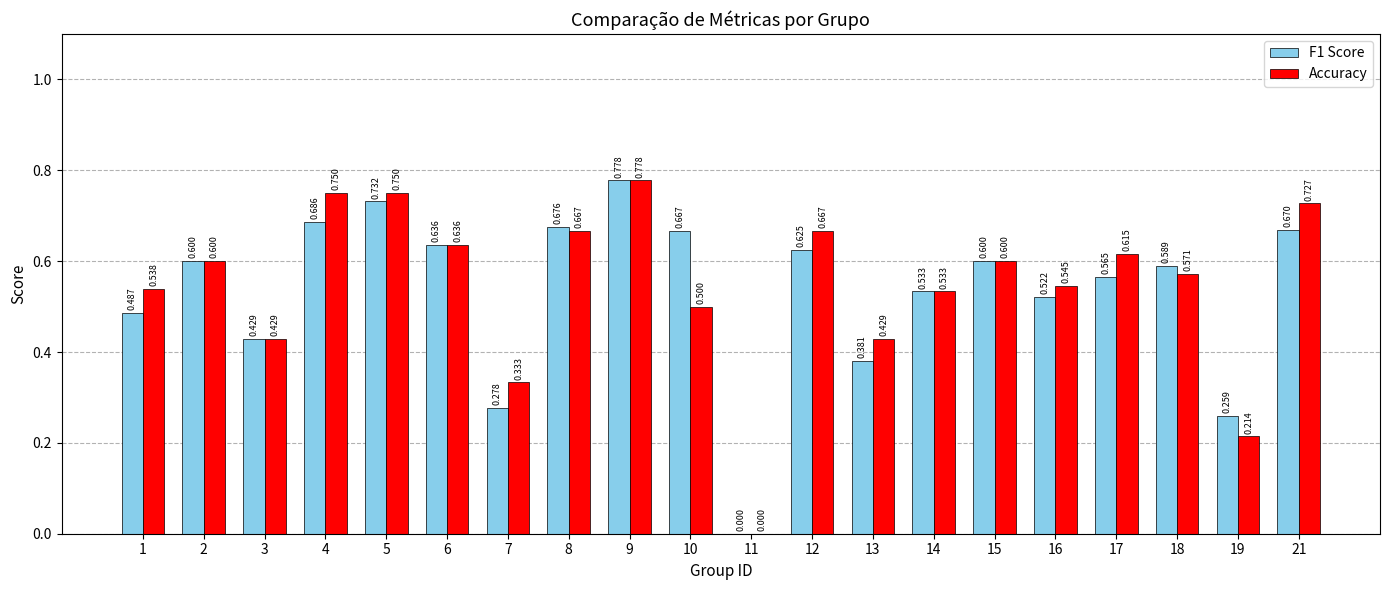

Which series has the largest total across all categories?

Accuracy